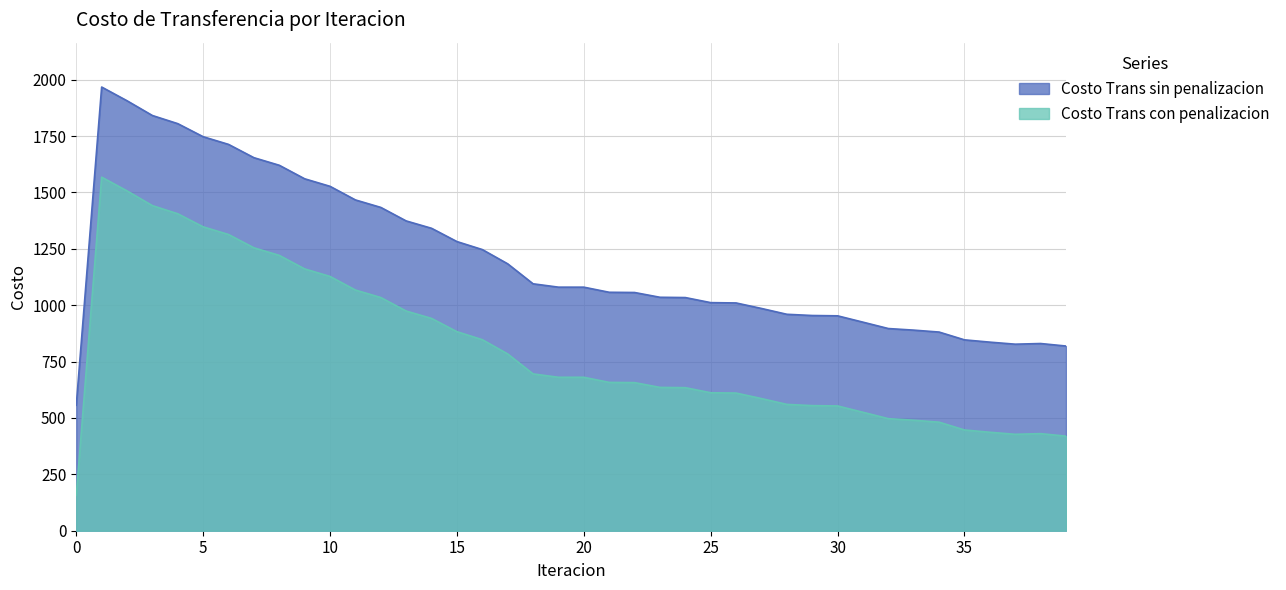

What is the minimum value for Costo Trans con penalizacion?

156.8